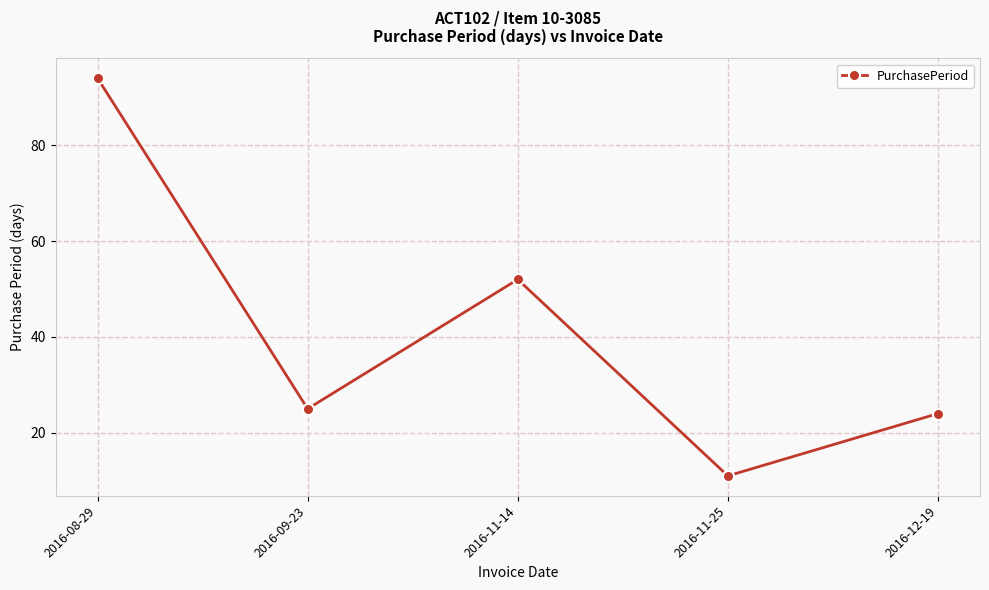

Count the number of data series in this chart.

1